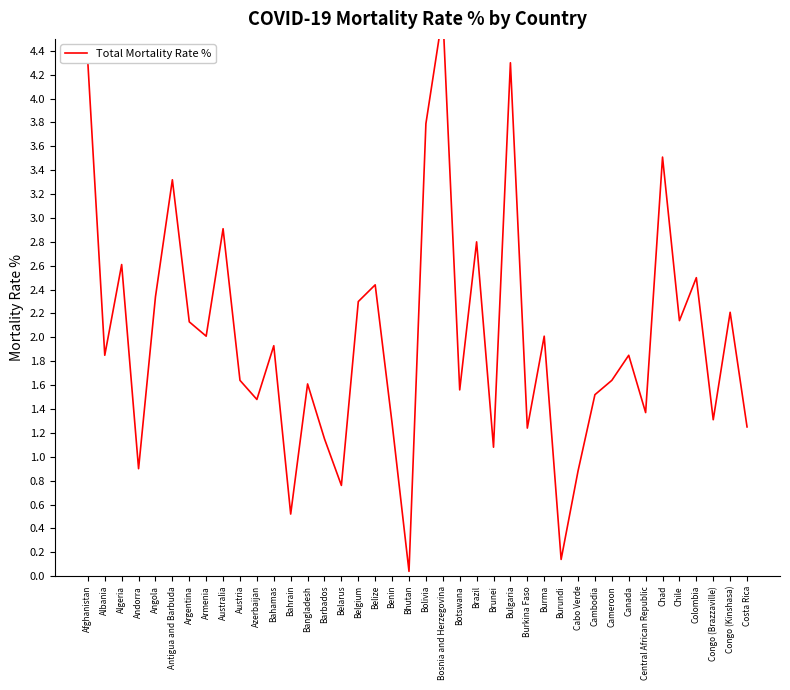

Is it true that the value at Antigua and Barbuda is 4.4?

False